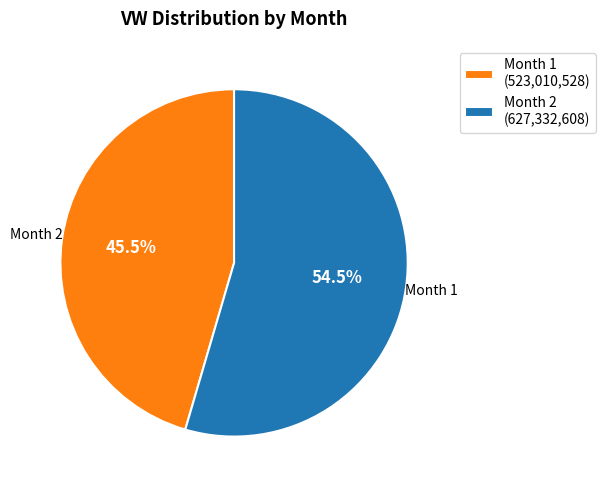

Do Month 1 (523,010,528) and Month 2 (627,332,608) together represent more than half of the pie?

Yes